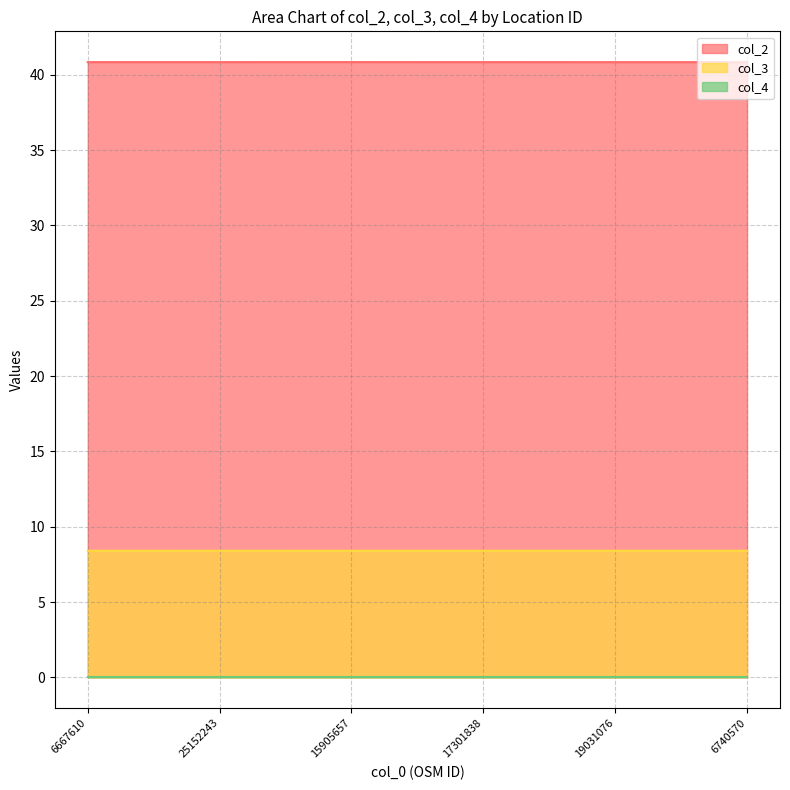

What position from the left is 6740570?

6